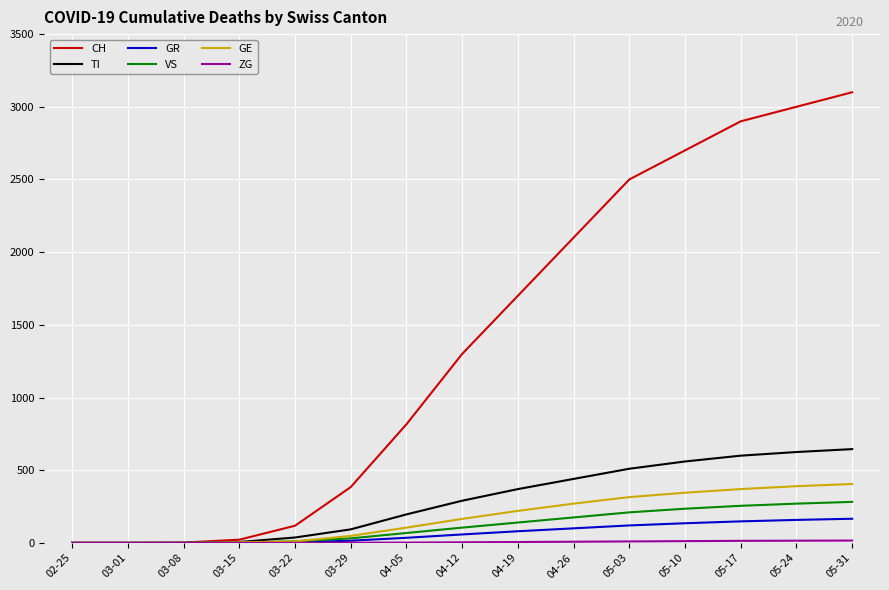

Which series has the largest total across all categories?

CH